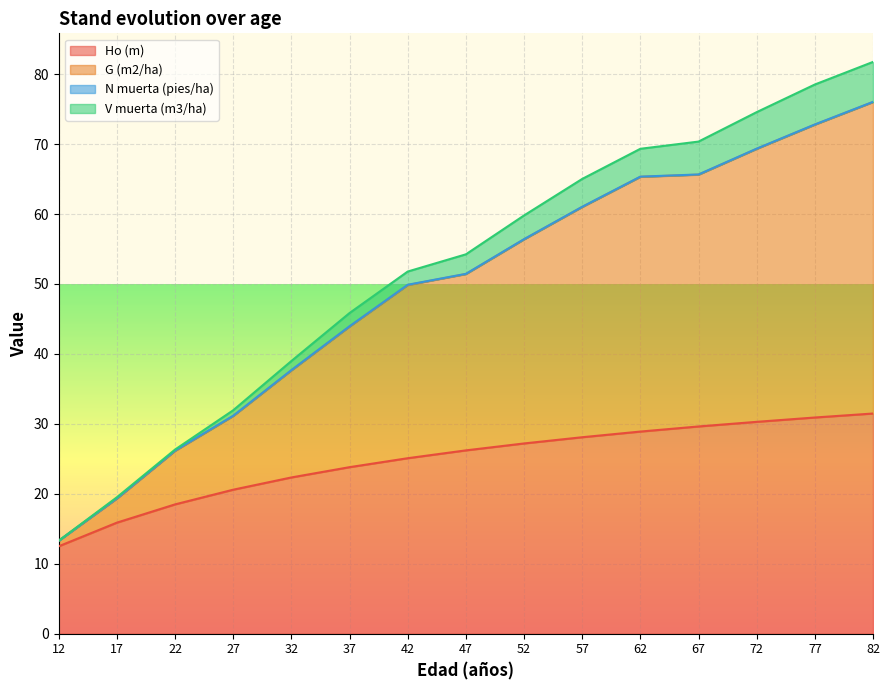

Rank the categories by G (m2/ha) value from lowest to highest.

12, 17, 22, 27, 32, 37, 42, 47, 52, 57, 62, 67, 72, 77, 82